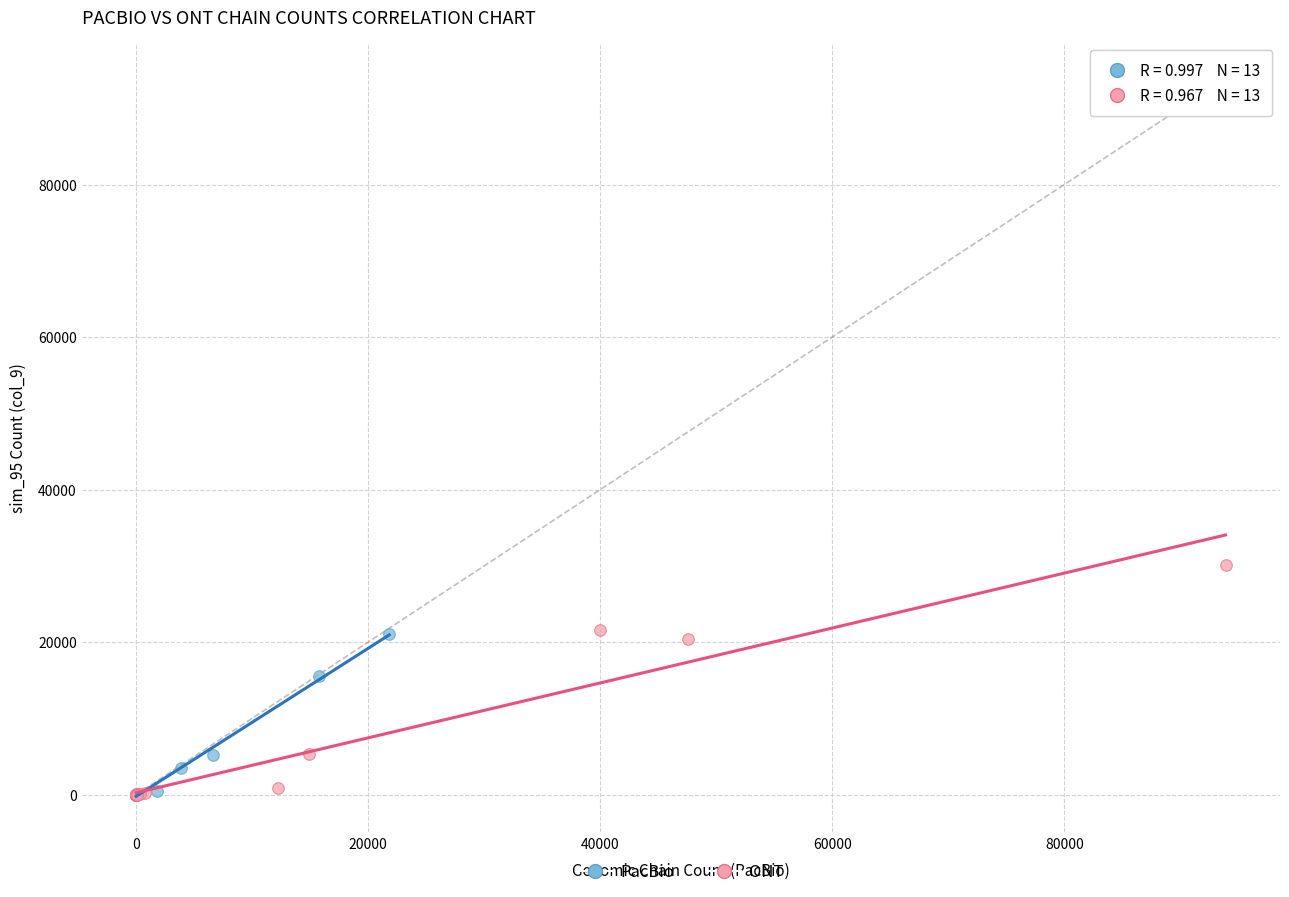

What are all the series names shown in the legend?

PacBio, ONT